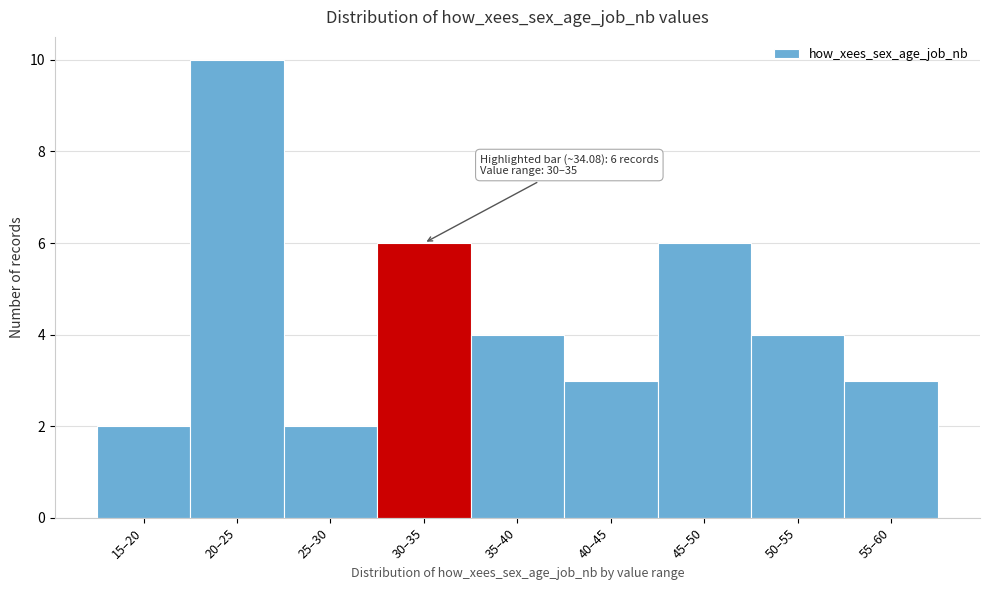

Reading left to right, list all the values displayed in this chart.

15–20=2	20–25=10	25–30=2	30–35=6	35–40=4	40–45=3	45–50=6	50–55=4	55–60=3